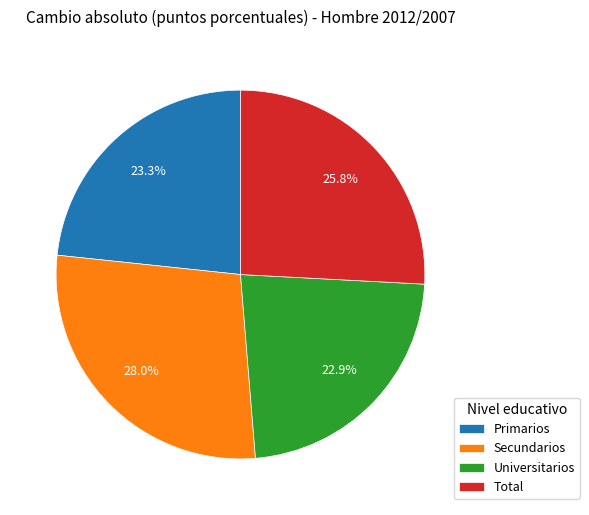

What portion of the pie excludes Universitarios?

77.1%